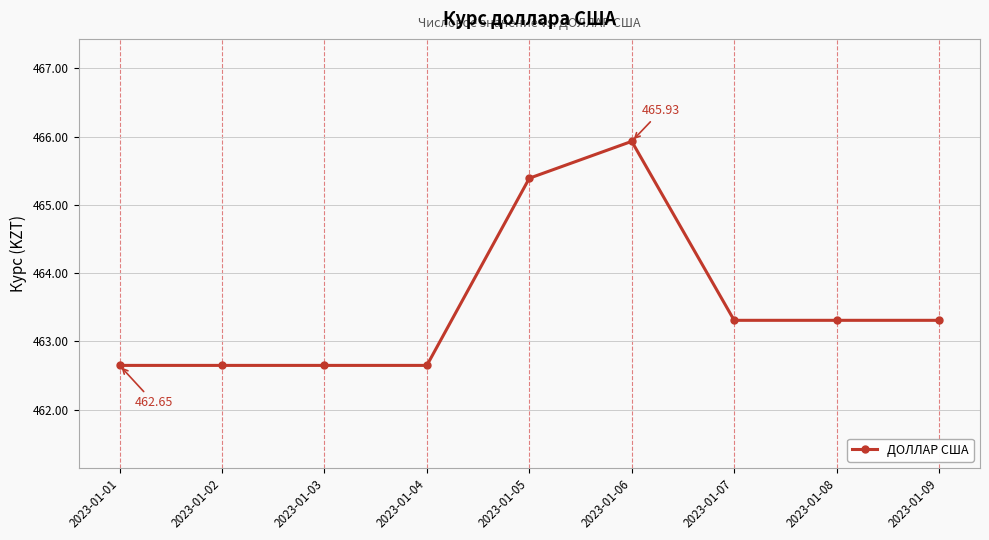

What is the difference between the values at 2023-01-04 and 2023-01-06?

3.3